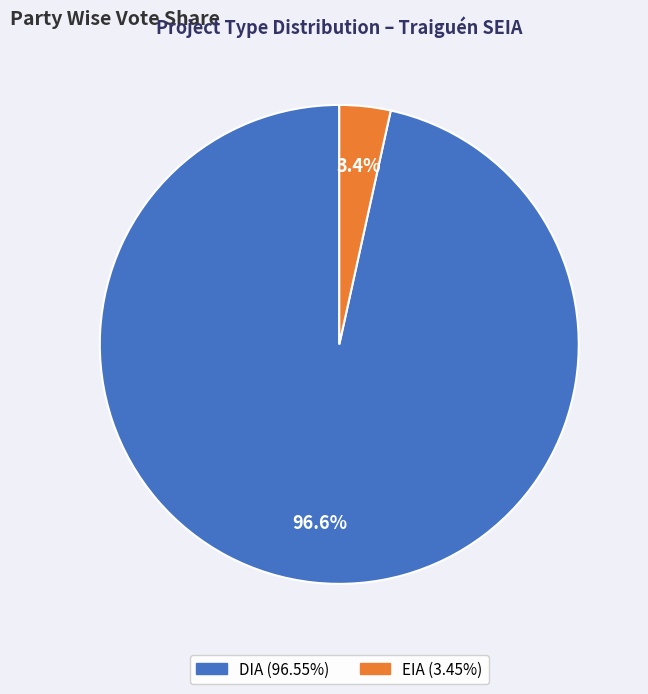

What is the total percentage of EIA and DIA?

100.0%